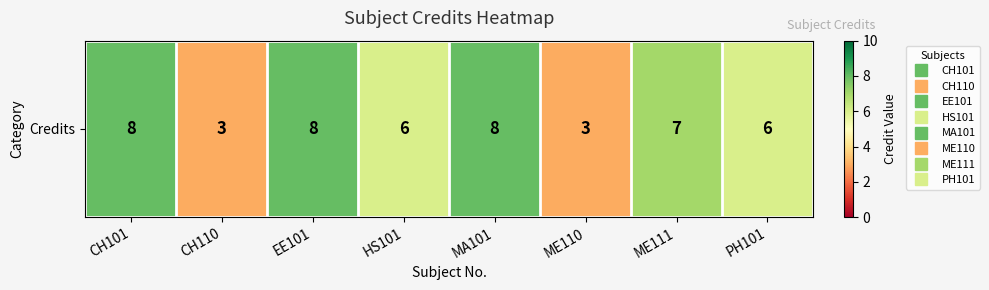

List the labels in order of value, largest first.

CH101, EE101, MA101, ME111, HS101, PH101, CH110, ME110